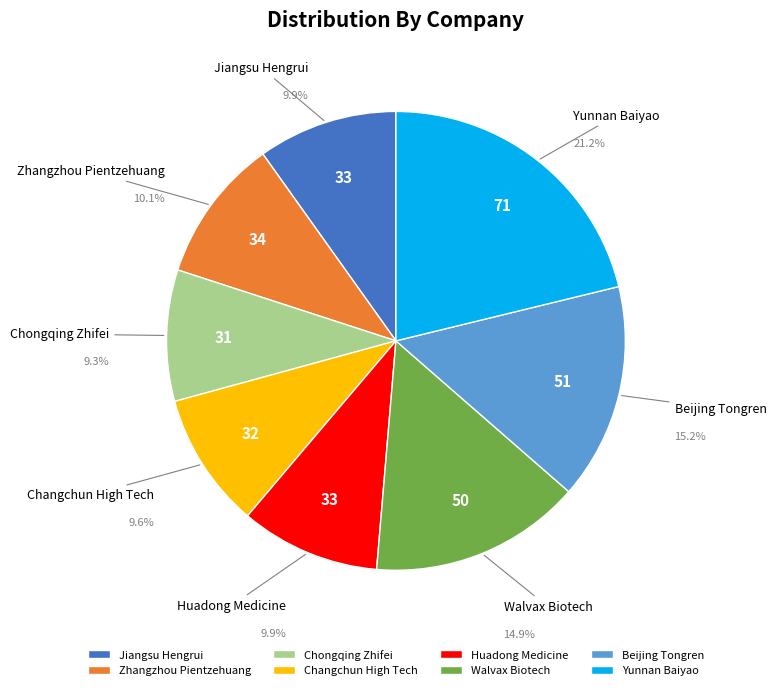

What is the smallest slice in the pie chart?

Chongqing Zhifei